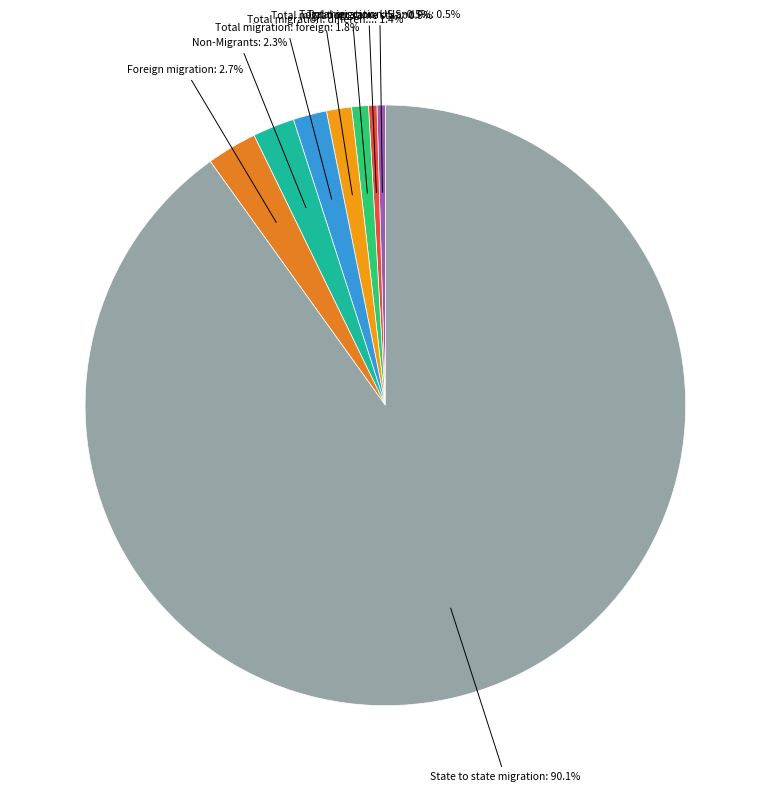

Count the number of slices in the pie.

8